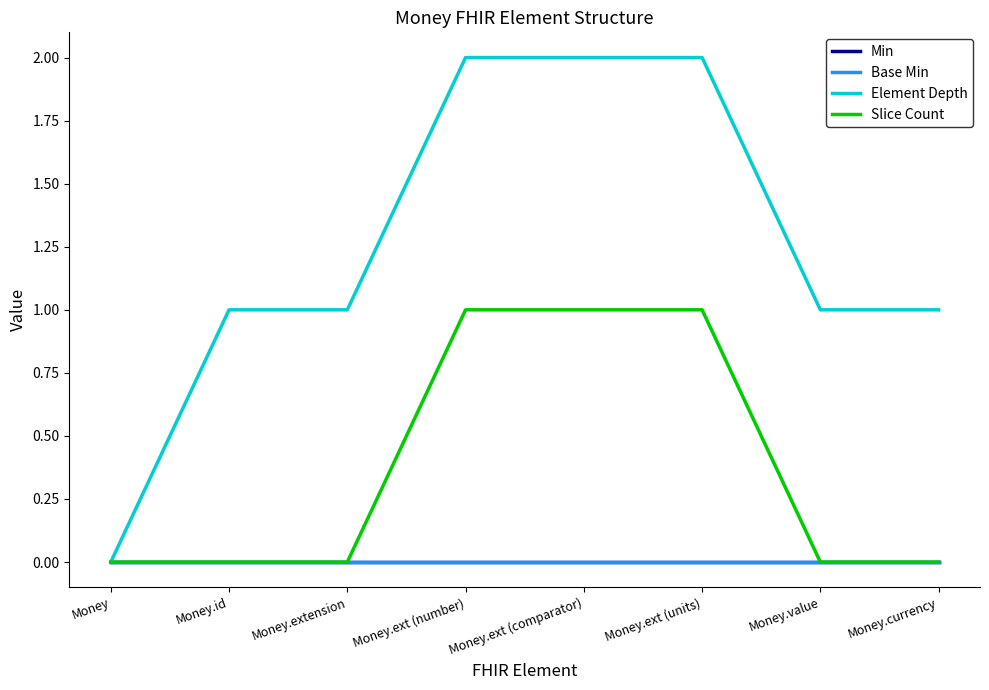

Rank the series at Money.id from highest to lowest value.

Element Depth, Min, Base Min, Slice Count